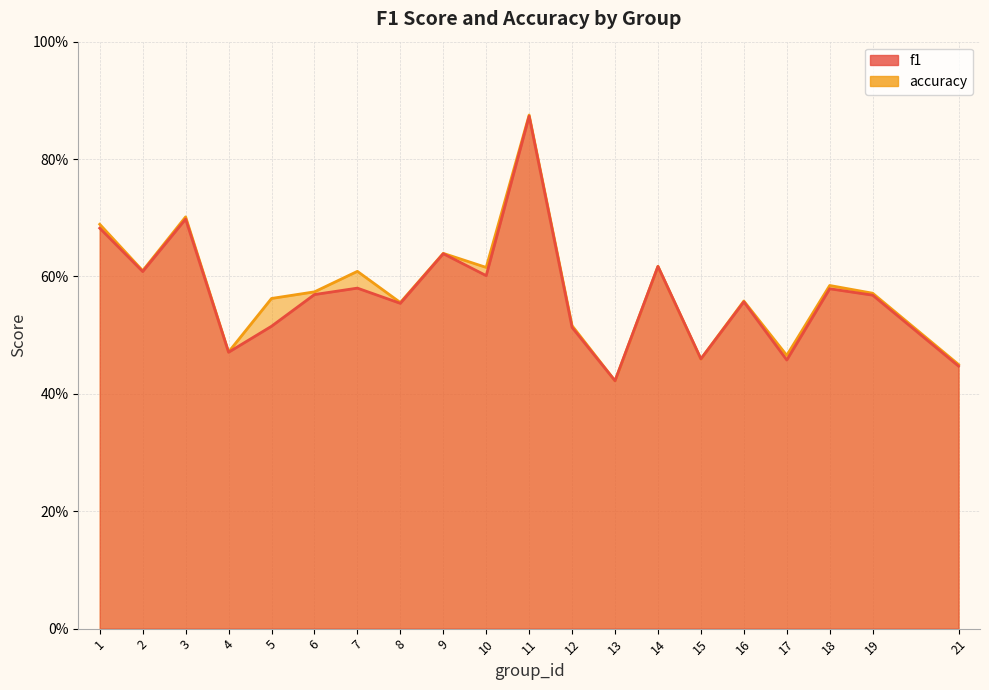

Is it true that f1 equals 1.0 at 10?

False